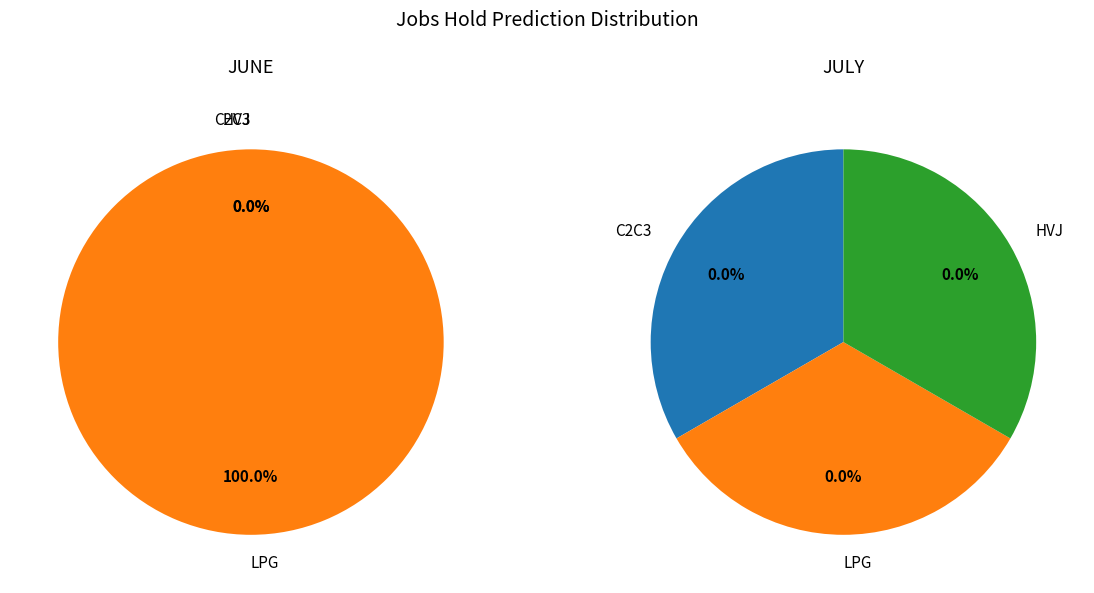

Count the number of slices in the pie.

3